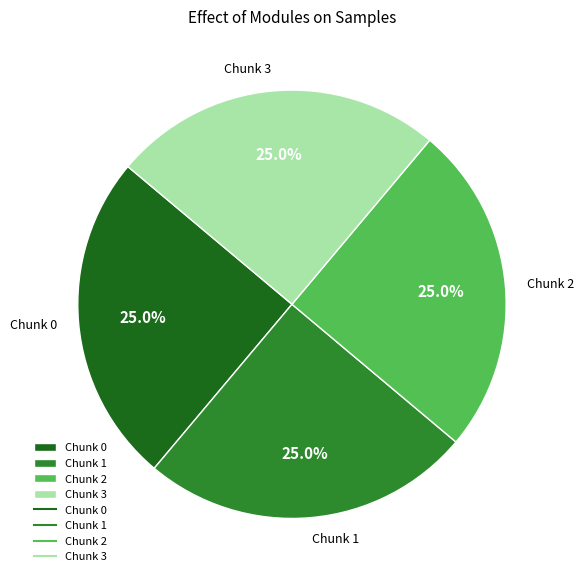

What percentage do Chunk 0 and Chunk 3 together represent?

50.0%